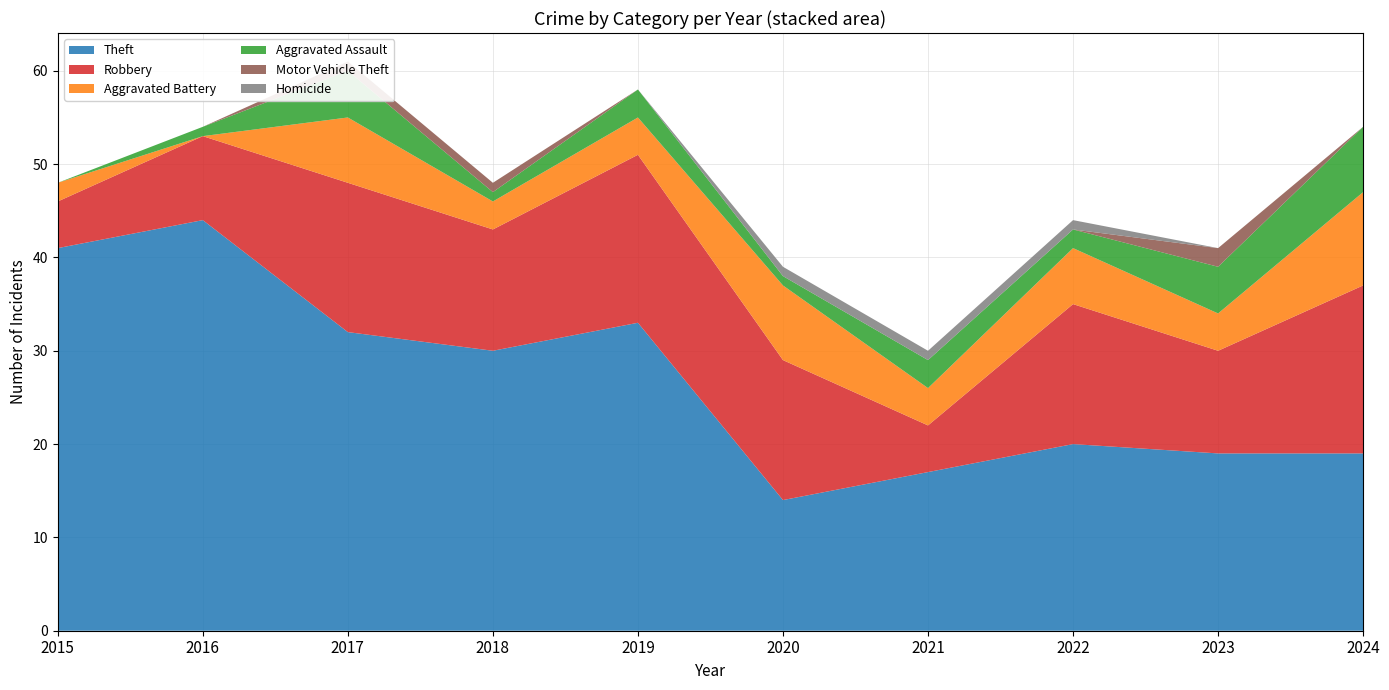

Reading right to left, transcribe all the data shown in this chart.

Theft: 19	19	20	17	14	33	30	32	44	41
Robbery: 18	11	15	5	15	18	13	16	9	5
Aggravated Battery: 10	4	6	4	8	4	3	7	0	2
Aggravated Assault: 7	5	2	3	1	3	1	5	1	0
Motor Vehicle Theft: 0	2	0	0	0	0	1	1	0	0
Homicide: 0	0	1	1	1	0	0	0	0	0